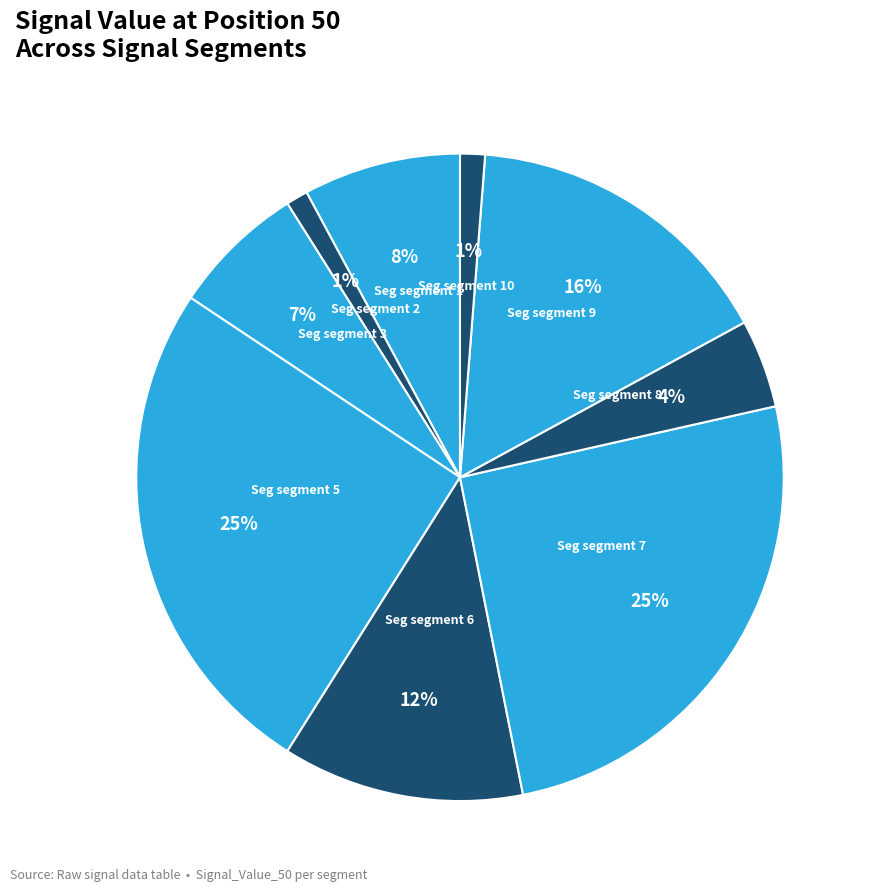

How many segments does this pie chart have?

9